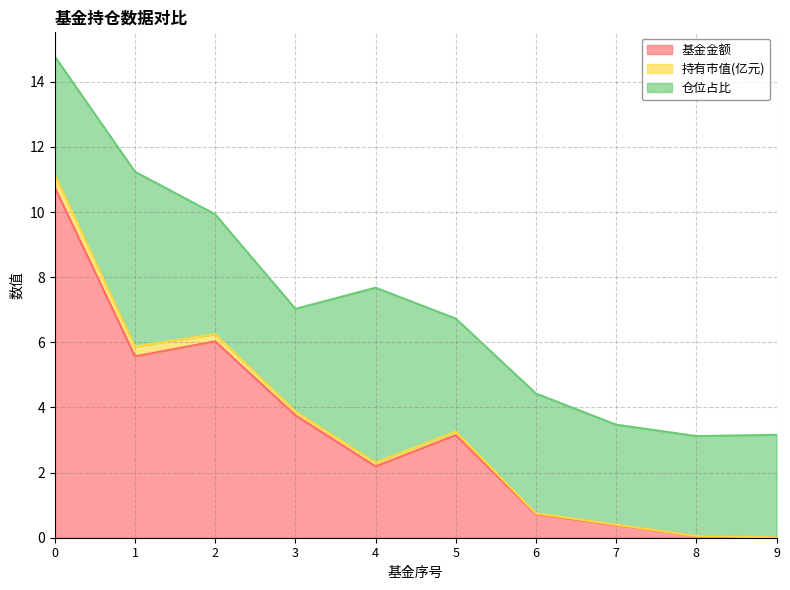

Does the chart have visible grid lines?

Yes